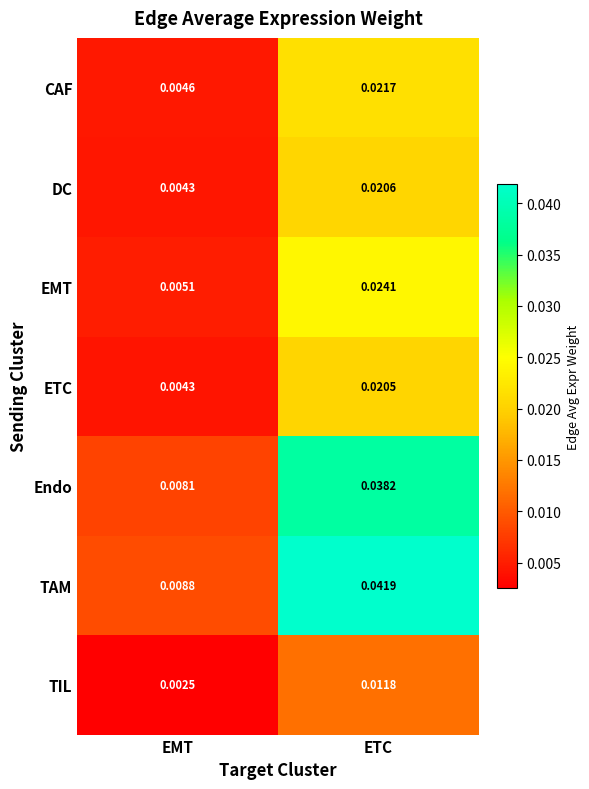

Rank the series by their maximum value, from lowest to highest.

TIL, ETC, DC, CAF, EMT, Endo, TAM